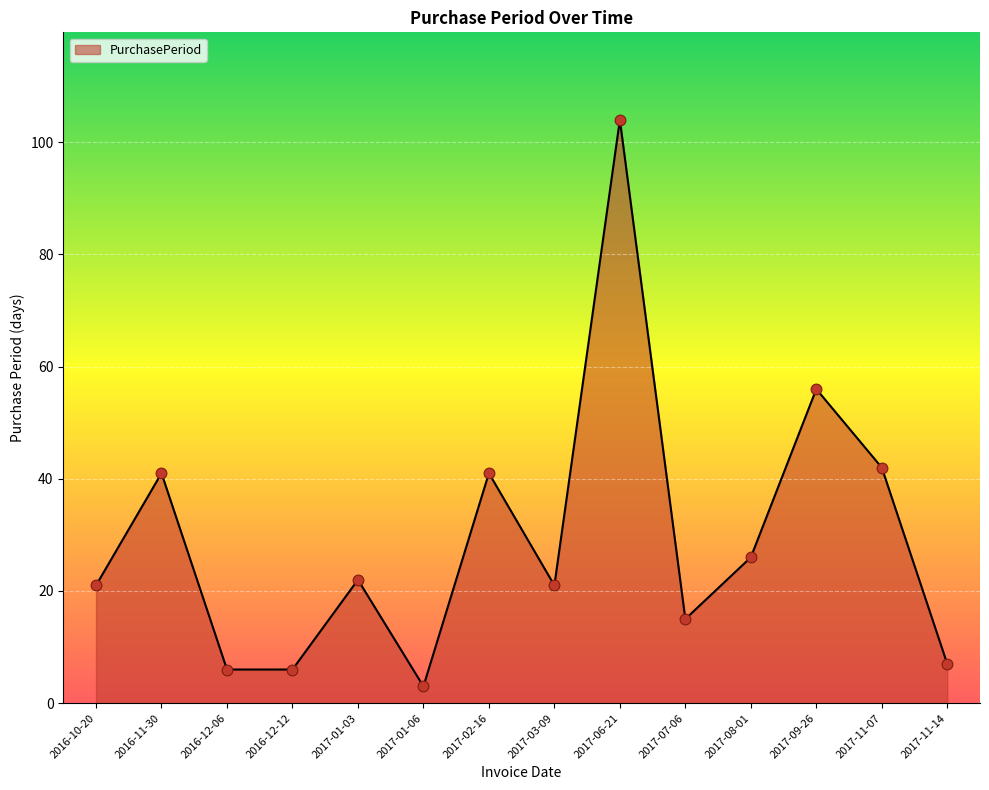

What is the change in value from 2016-10-20 to 2017-07-06?

-6